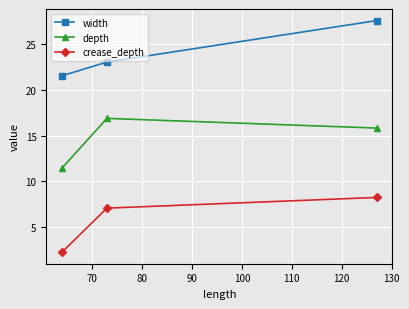

What is the average value of the crease_depth series?

5.9